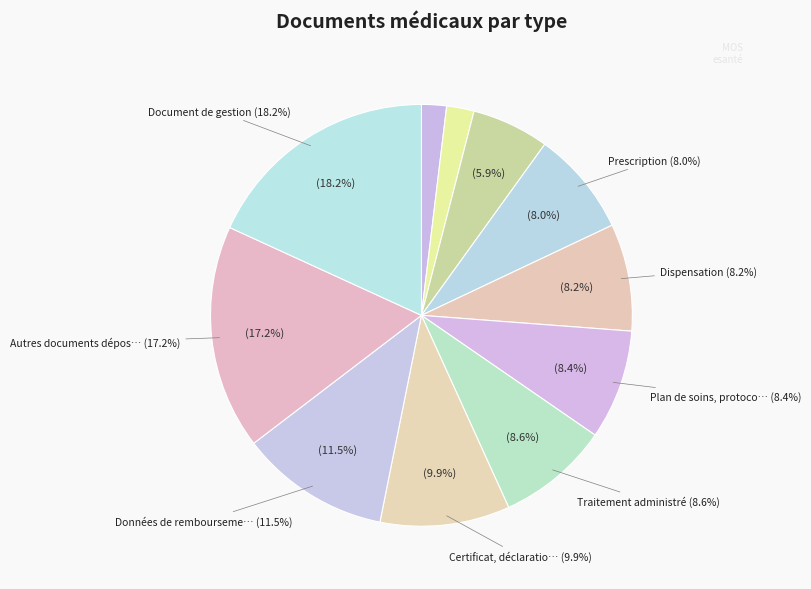

To the nearest percent, what percentage of the pie is Prescription?

8%